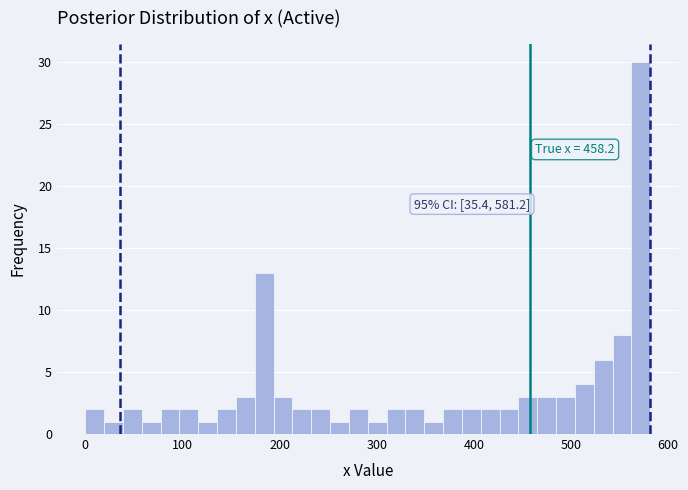

Read against the x-axis, roughly where is the centre of the tallest bar?

570